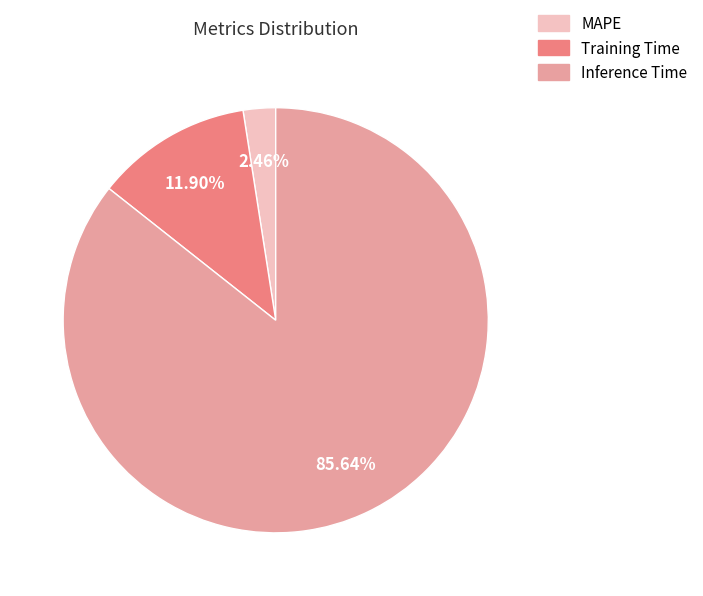

Is the sum of Training Time and Inference Time greater than half?

Yes